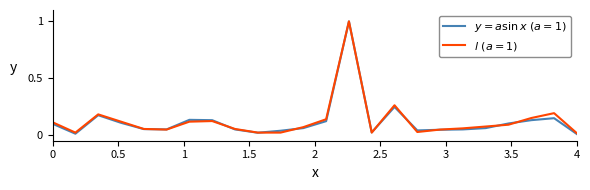

Is this an area chart (filled region under the line)?

No